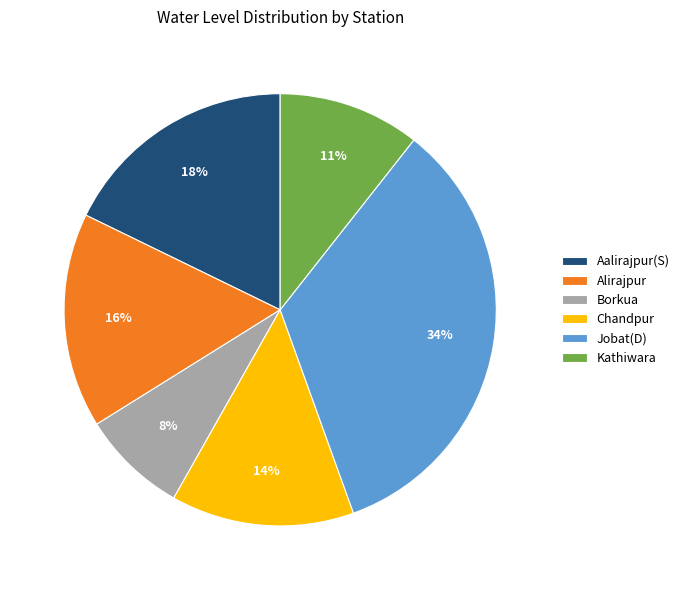

What percentage is the Alirajpur slice, to the nearest percent?

16%